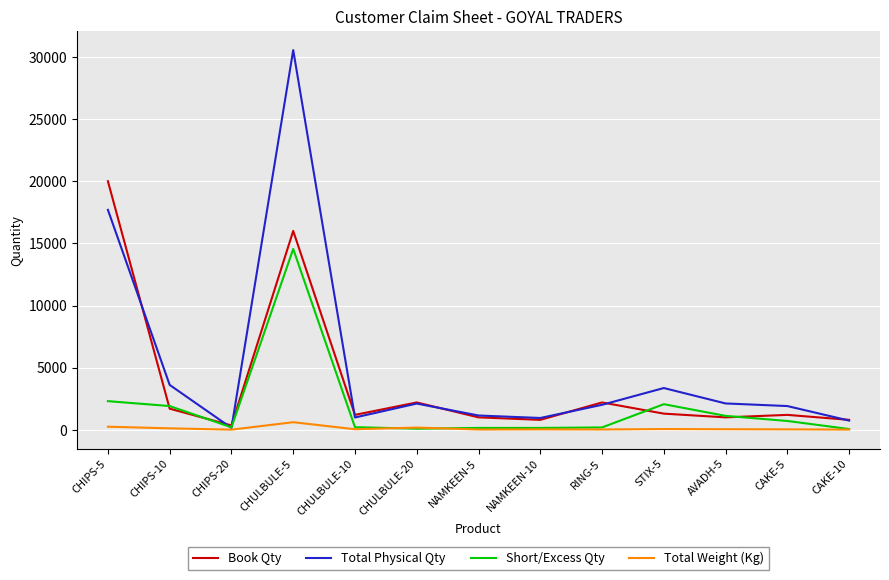

Read the Total Physical Qty value at CHULBULE-20.

2110.0